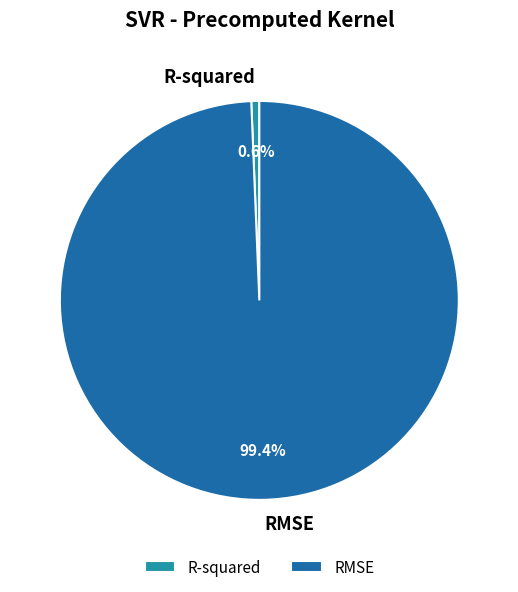

The R-squared slice represents 14% of the pie. True or false?

False